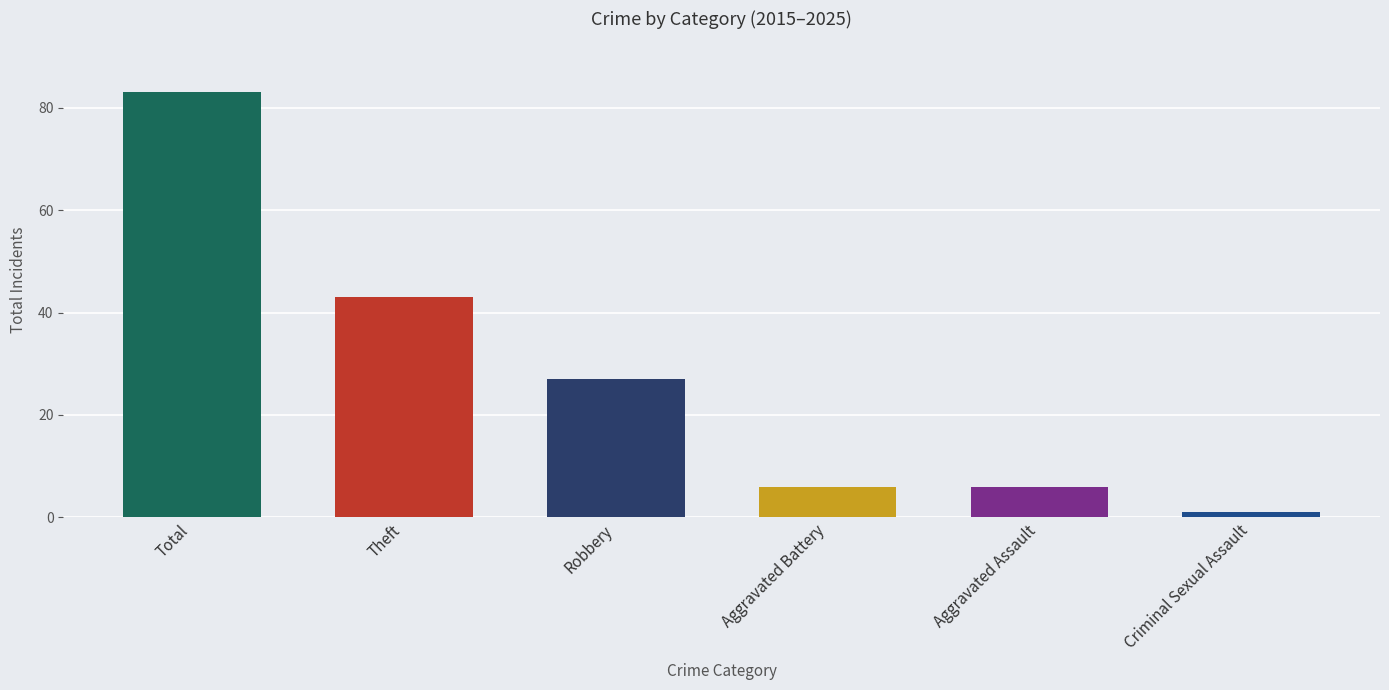

What is the sum of all values?

166